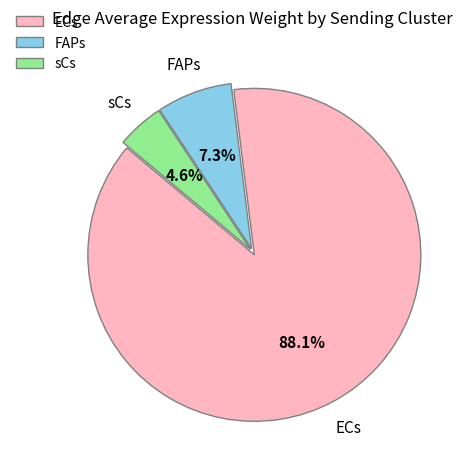

What is the total percentage of ECs and sCs?

92.7%